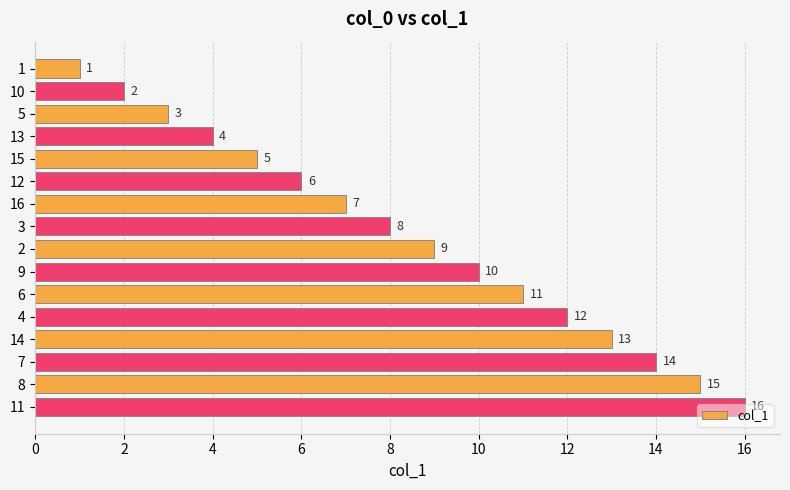

What is the change in value from 1 to 5?

+2